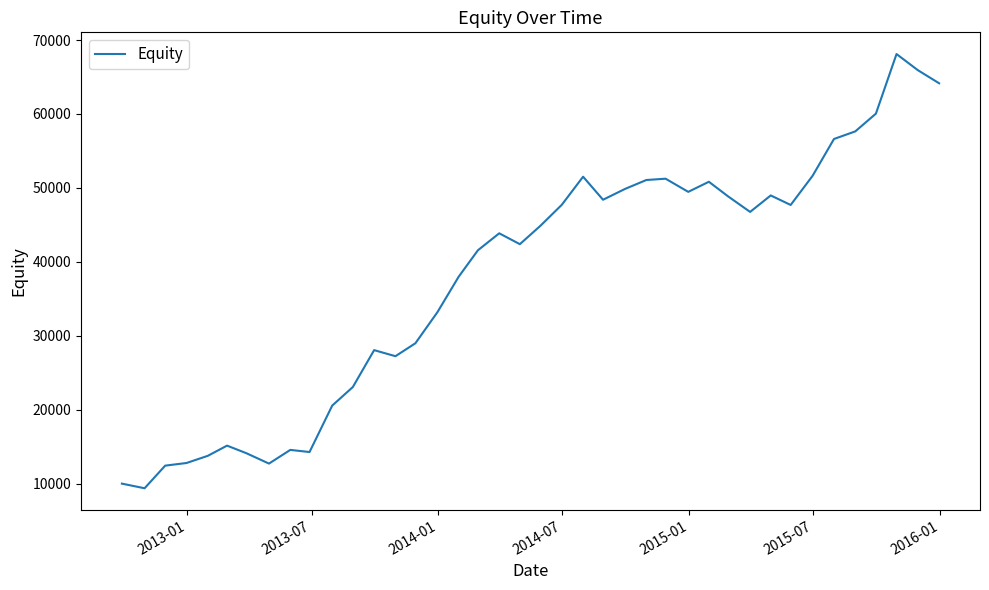

What is the greatest value displayed?

68105.8